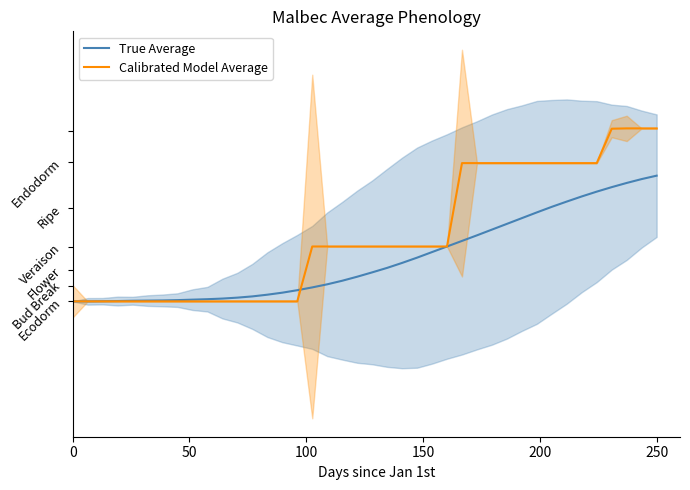

Which series ends up on top after the final intersection of Calibrated Model Average and True Average?

Calibrated Model Average